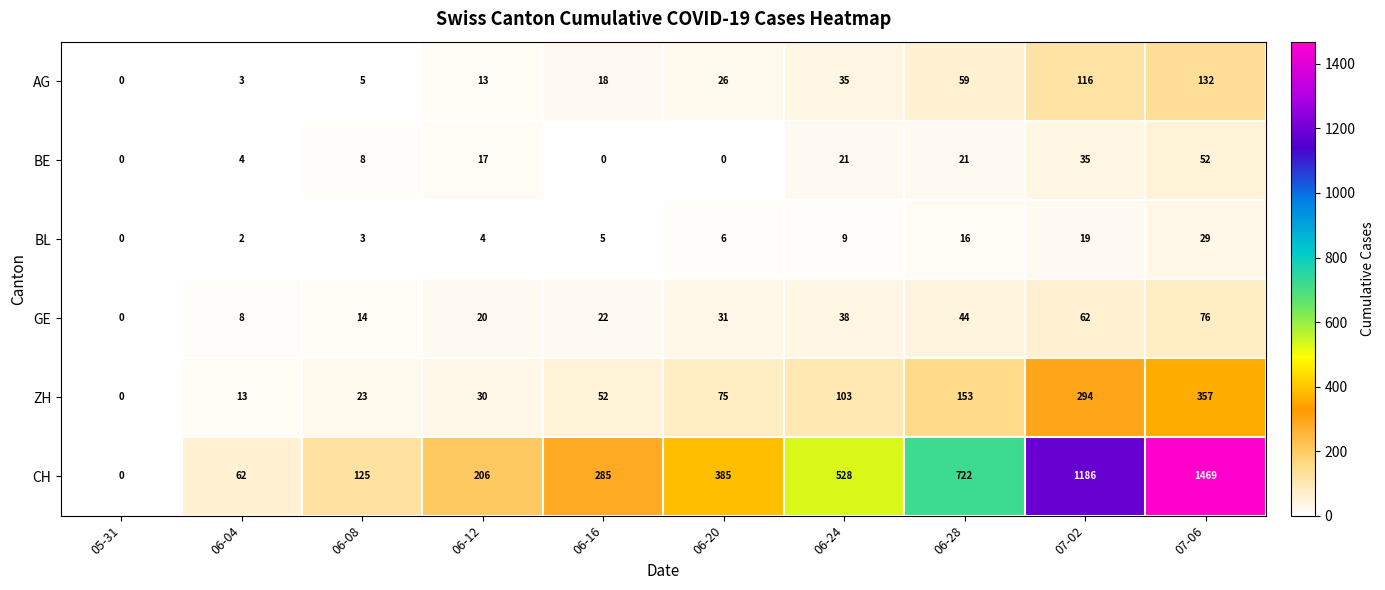

What is the difference between the maximum and minimum values in the GE series?

76